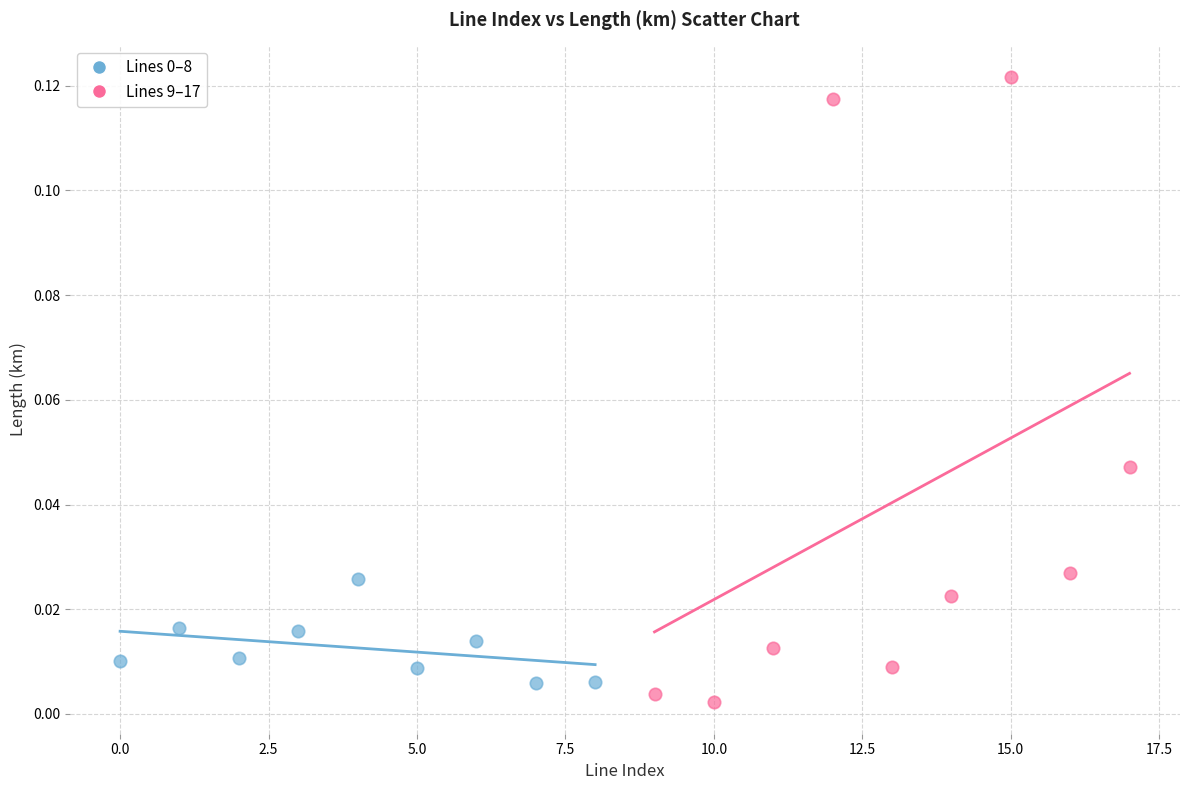

Which series has the largest Y range (max minus min)?

Lines 9–17